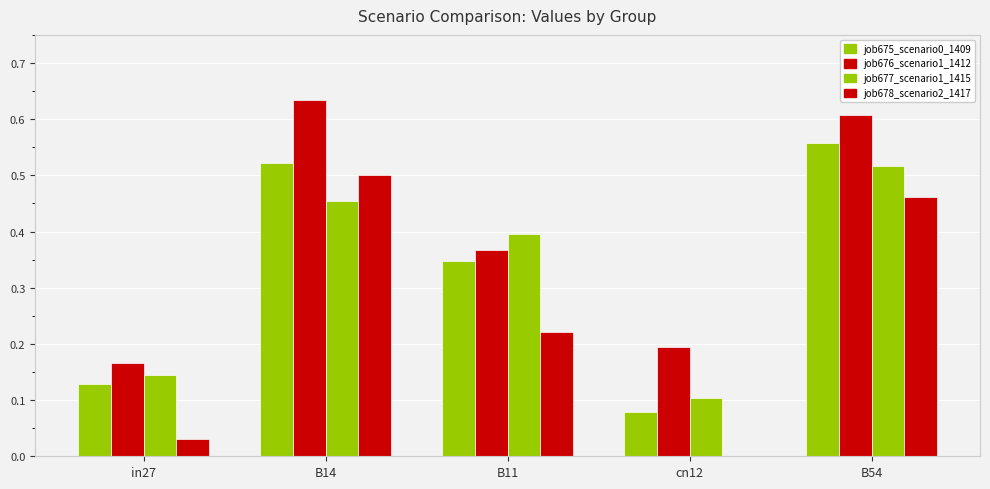

How many groups of bars are there?

5